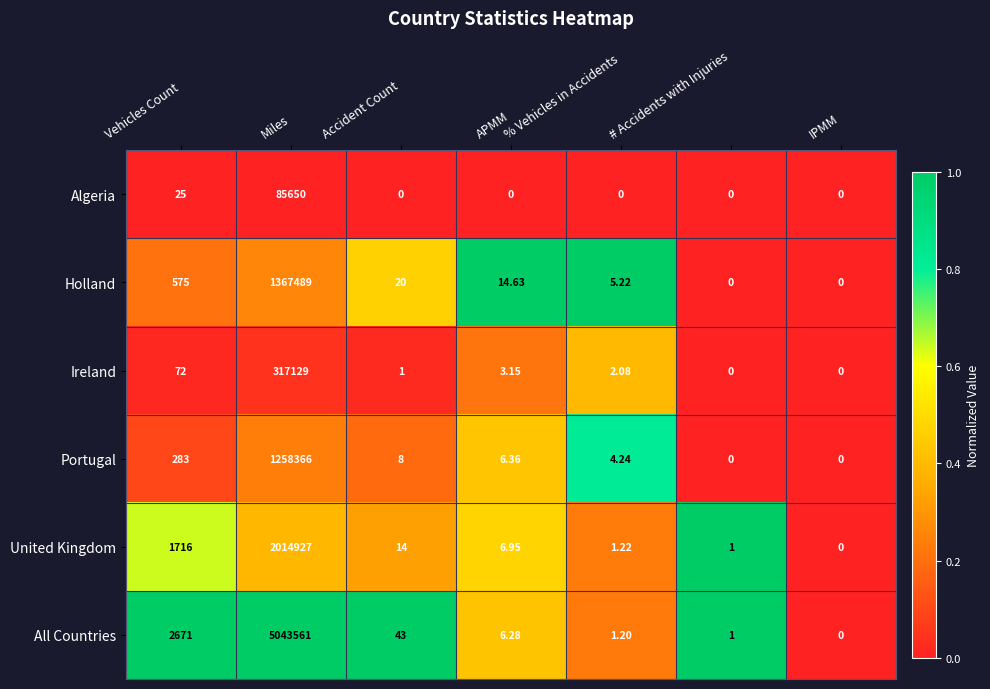

What is the difference between the highest and lowest values at # Accidents with Injuries?

1.0